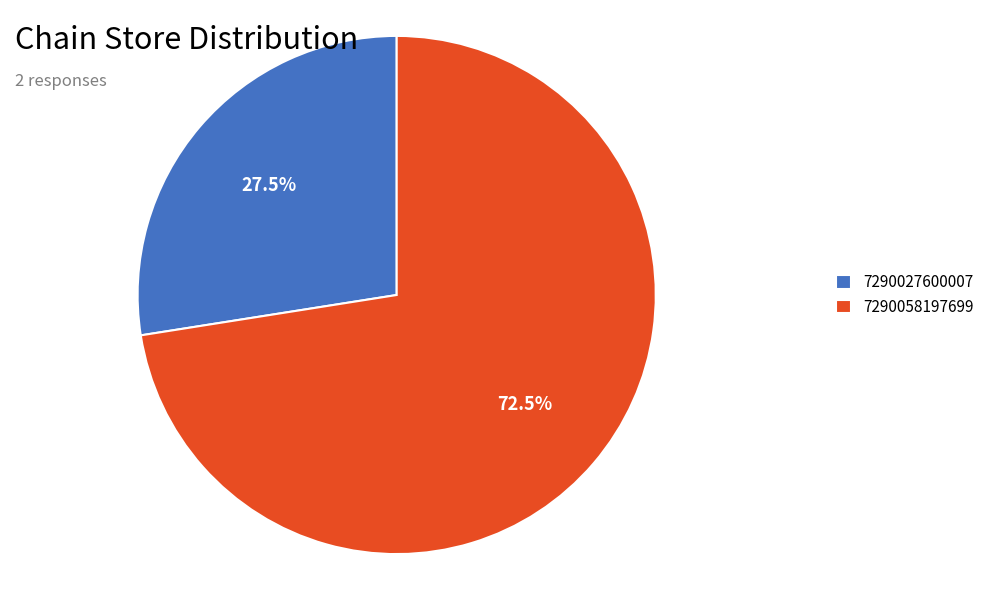

What is the ratio of the value at 7290027600007 to the value at 7290058197699?

0.4